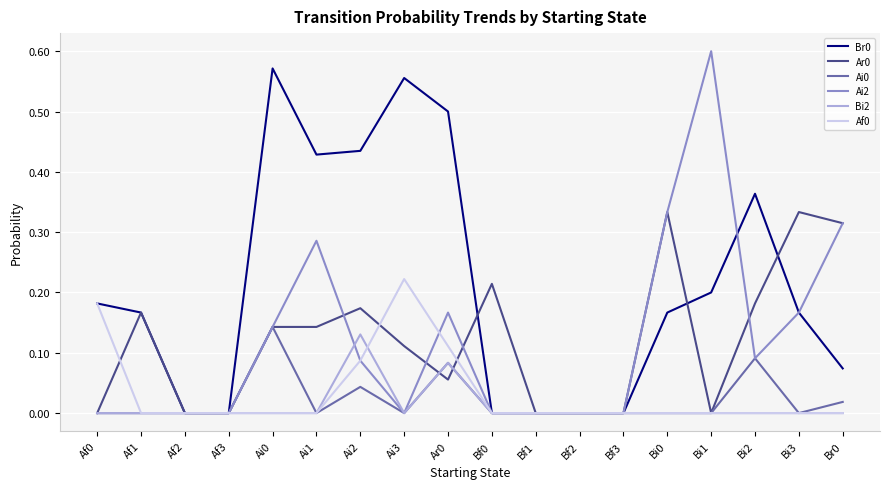

Is the value of Ai2 at Bi2 greater than the value of Br0 at Br0?

Yes